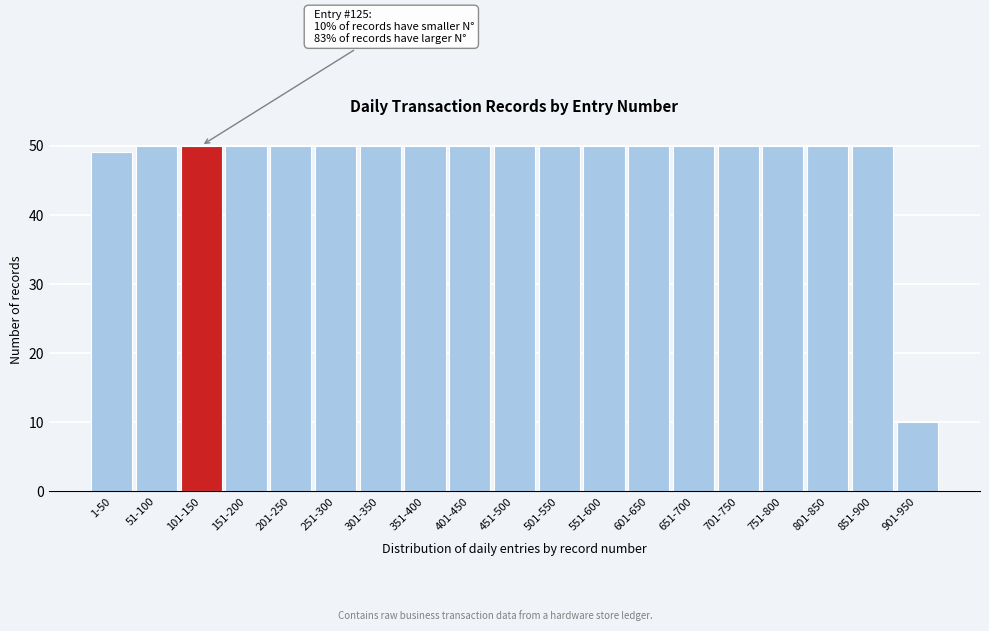

Reading right to left, list all the values displayed in this chart.

10	50	50	50	50	50	50	50	50	50	50	50	50	50	50	50	50	50	49